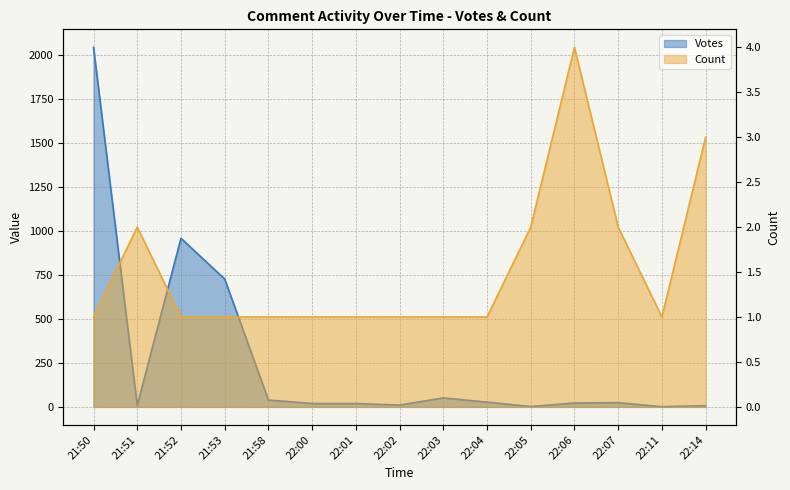

What is the value of the Votes point at the 1st from the left?

2041